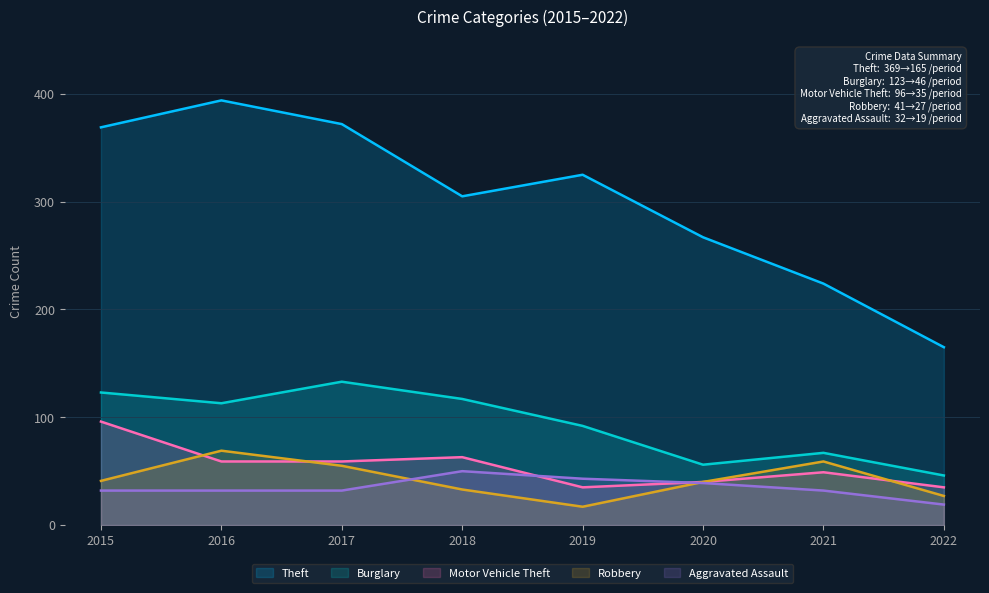

The Theft series shows 90 at 2021. True or false?

False